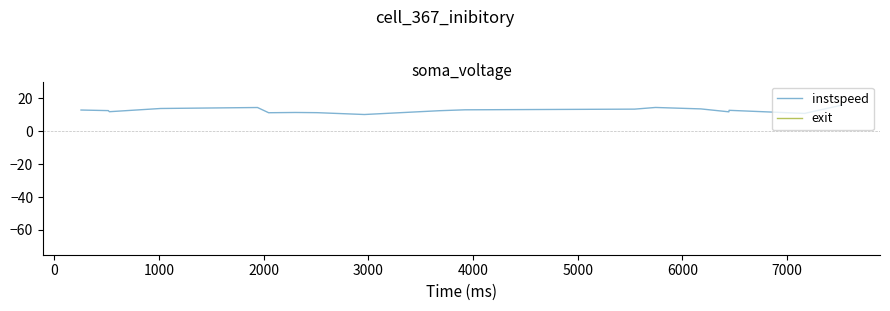

True or false: instspeed and exit intersect in this chart.

False